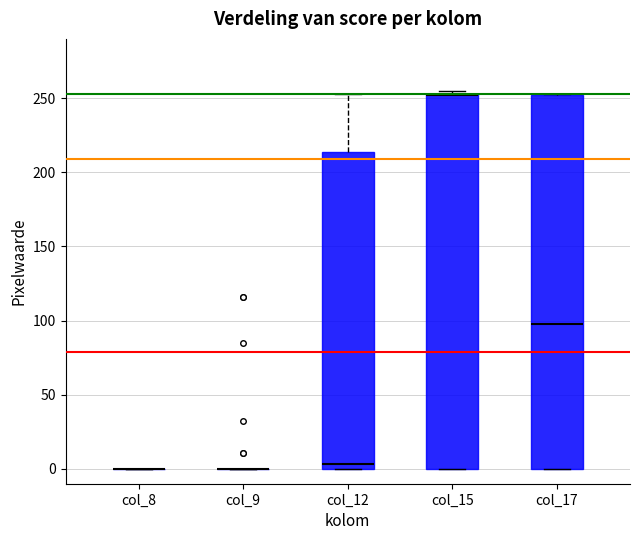

Where does the median line of the box for col_12 sit on the y-axis? The values are not printed on the chart, so give them approximately, as read against the axis.

5